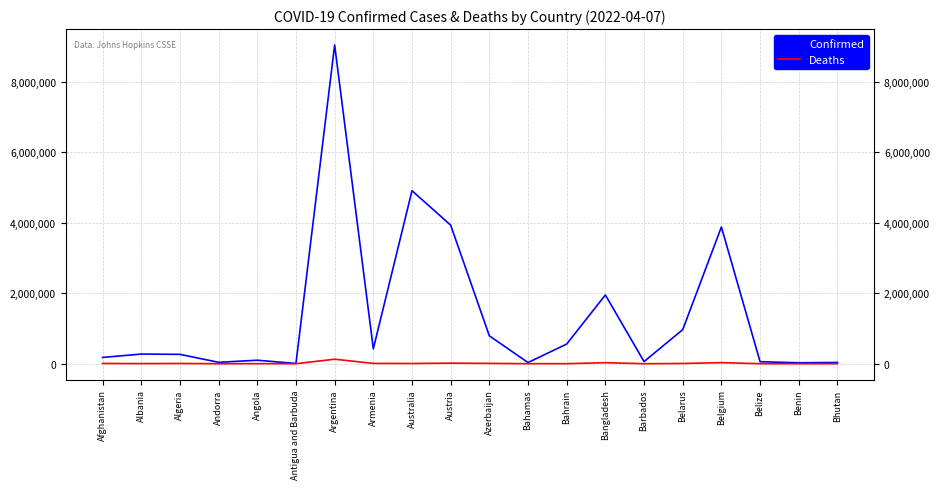

At which label does Deaths first exceed 6495?

Afghanistan